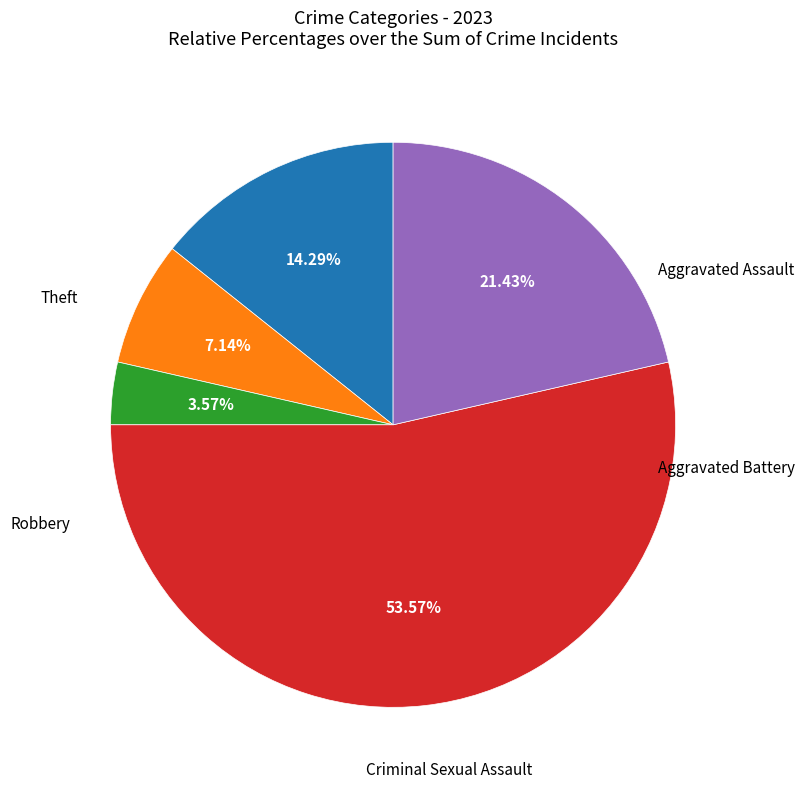

Is there any slice that represents more than half of the pie?

Yes